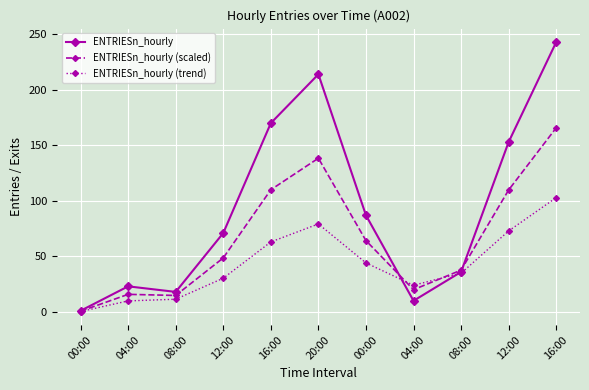

Reading left to right, transcribe all the data shown in this chart.

ENTRIESn_hourly: 00:00=1.0	04:00=23.0	08:00=18.0	12:00=71.0	16:00=170.0	20:00=214.0	00:00=87.0	04:00=10.0	08:00=36.0	12:00=153.0	16:00=243.0
ENTRIESn_hourly (scaled): 00:00=0.6	04:00=15.8	08:00=14.8	12:00=48.6	16:00=110.0	20:00=138.4	00:00=64.2	04:00=20.0	08:00=37.6	12:00=109.8	16:00=165.8
ENTRIESn_hourly (trend): 00:00=0.3	04:00=9.9	08:00=11.4	12:00=30.3	16:00=63.0	20:00=79.2	00:00=44.1	04:00=24.0	08:00=34.8	12:00=72.9	16:00=102.9